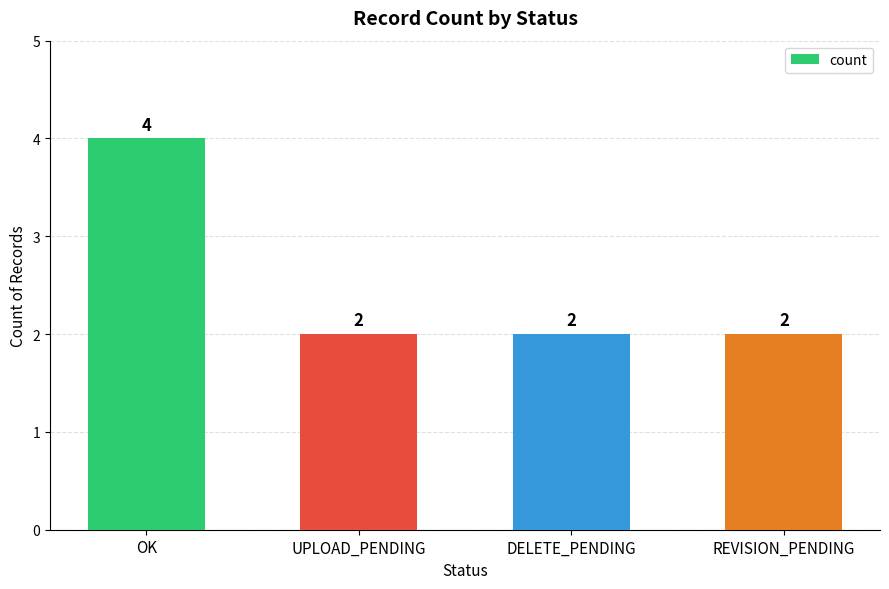

What is the sum of all values?

10